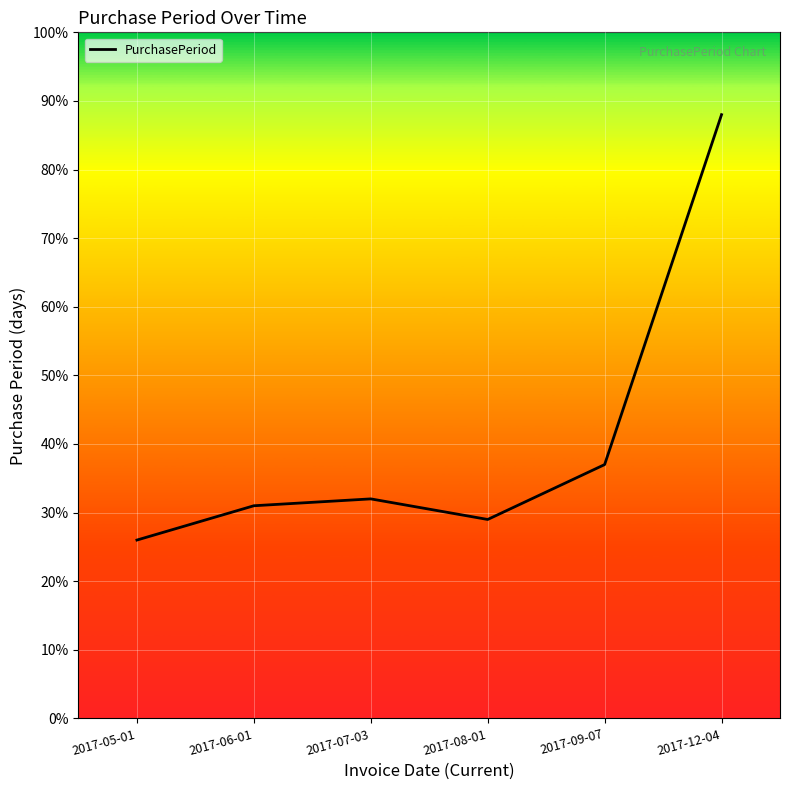

How many interior local valleys (lower than both neighbors) does the data have?

1